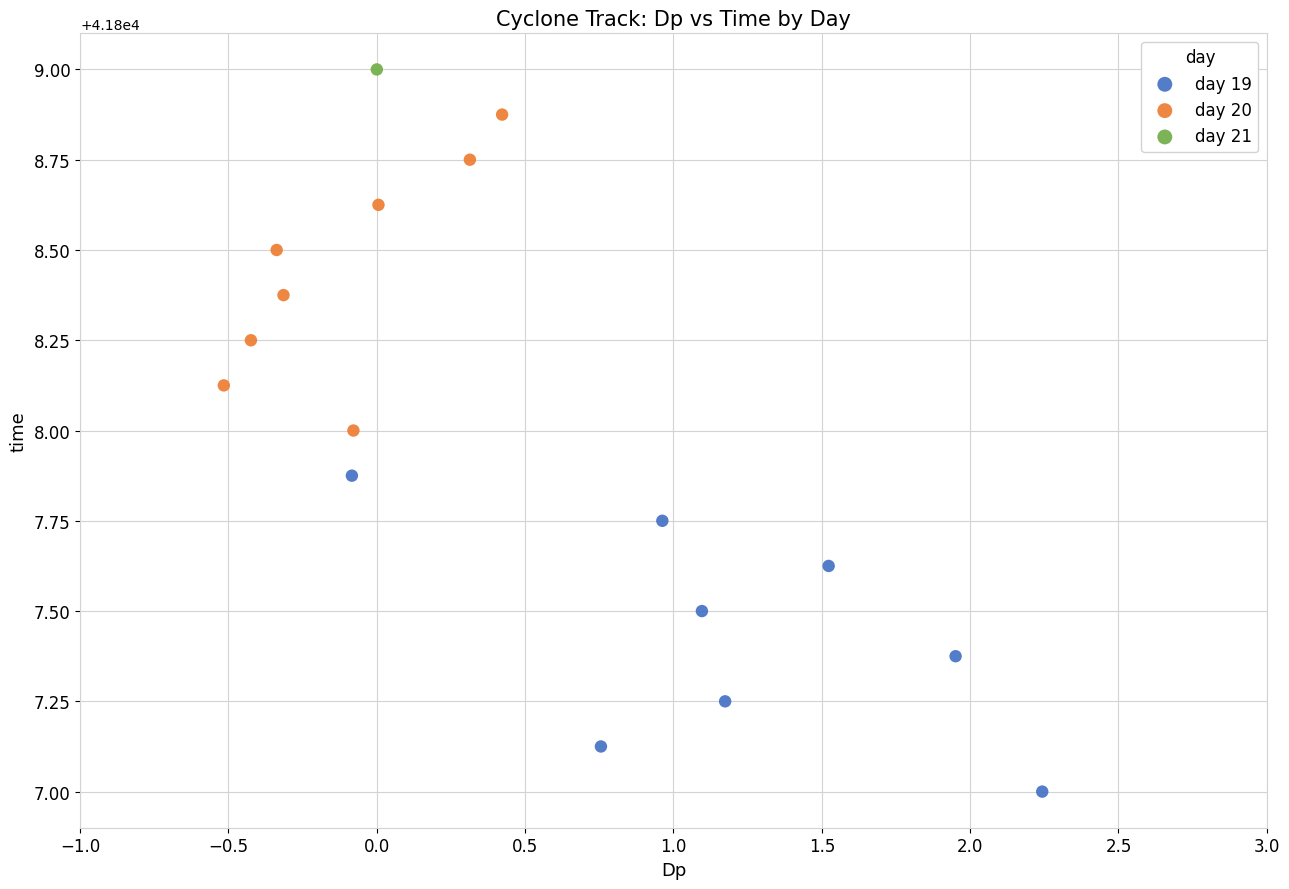

Which series reaches the maximum Y coordinate?

day 21